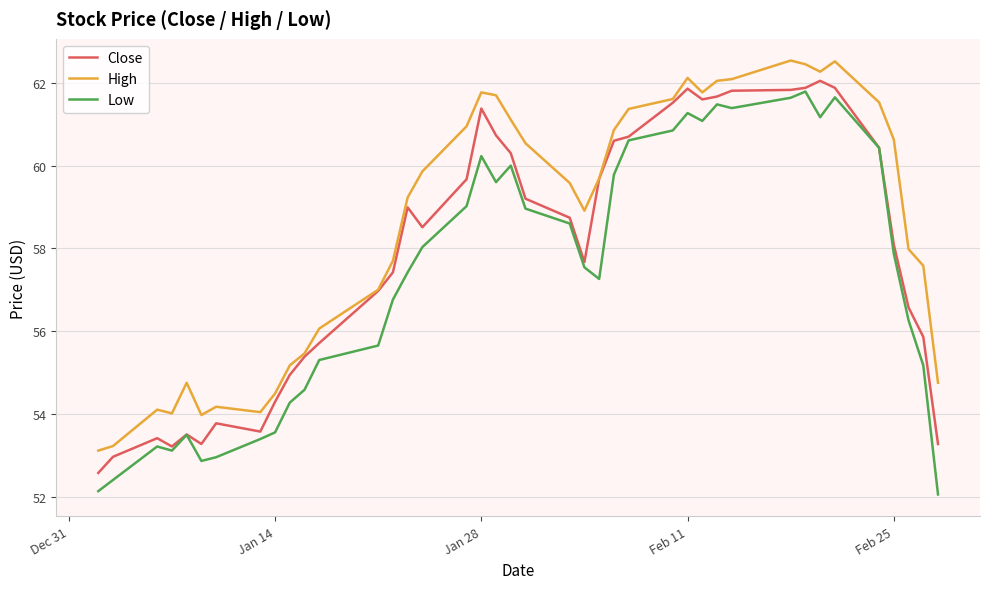

Which series has the widest spread of values?

Low